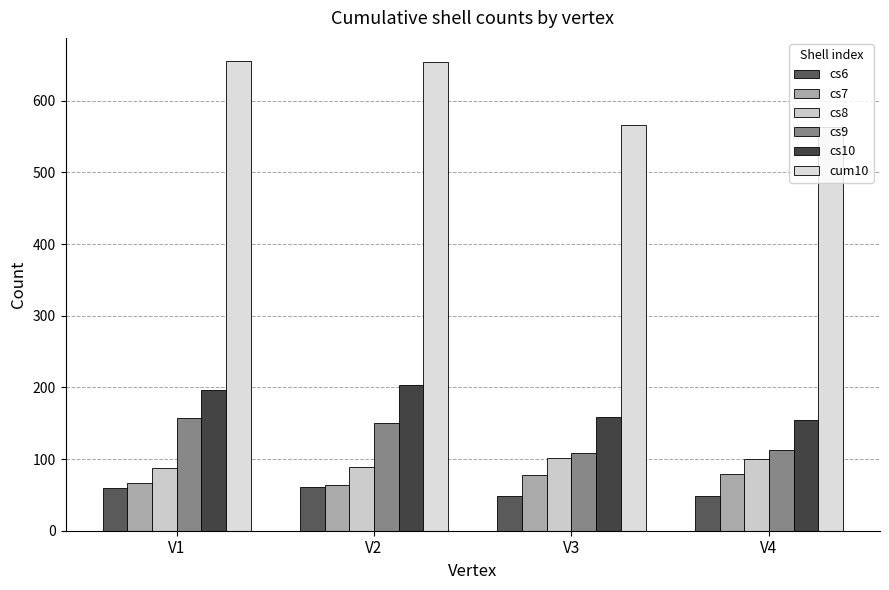

Are the bars grouped side by side (vs. stacked)?

Yes